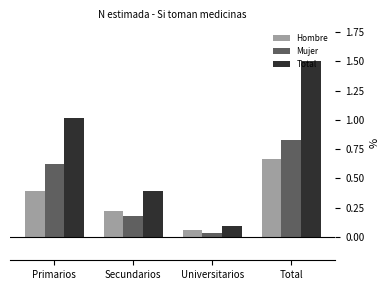

The value of Hombre at Primarios is 0.2. True or false?

False